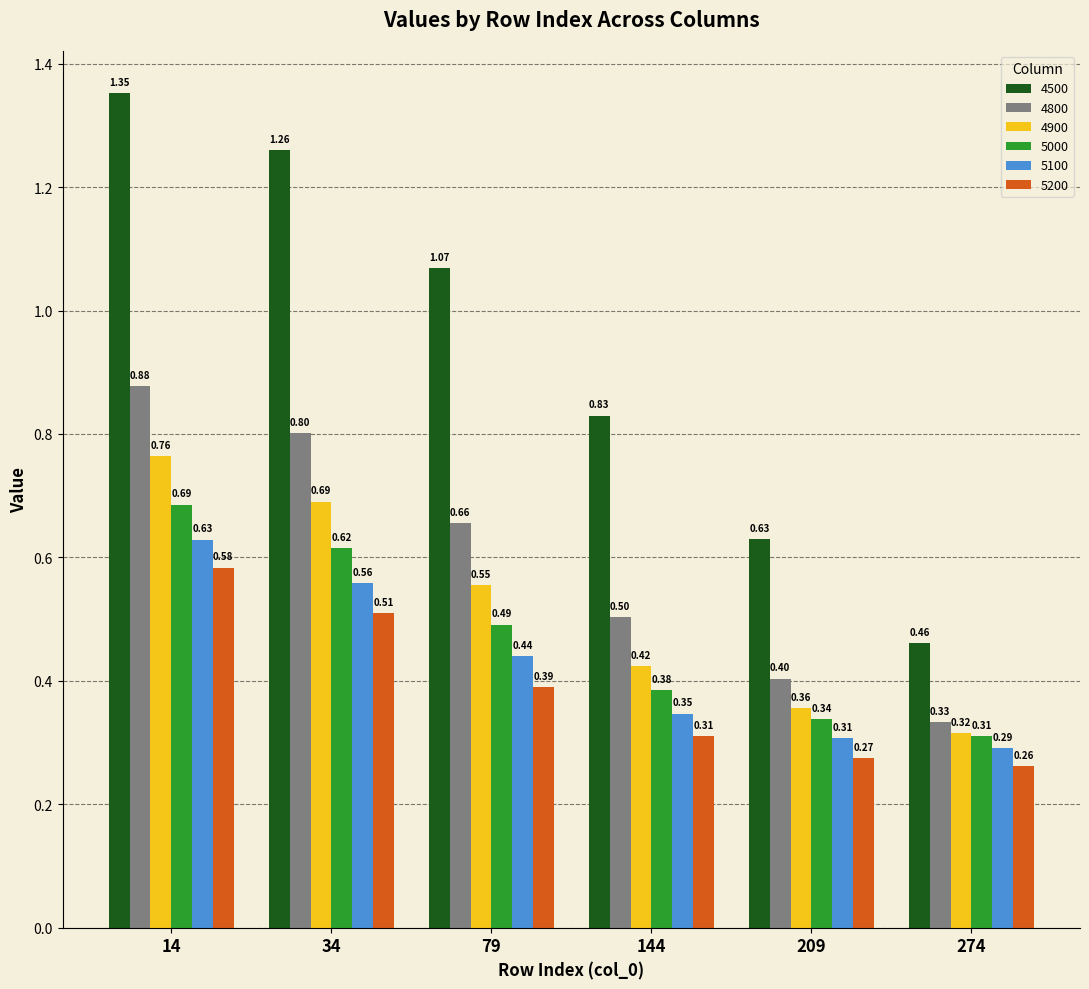

At which category does the chart reach its peak across all series?

14